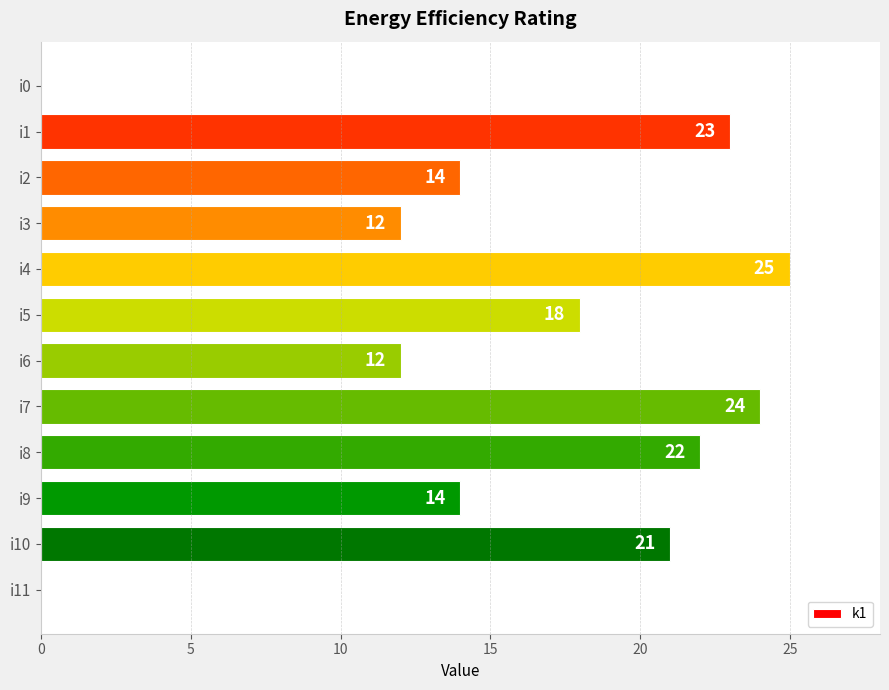

Reading bottom to top, list all the values displayed in this chart.

i11=0	i10=21	i9=14	i8=22	i7=24	i6=12	i5=18	i4=25	i3=12	i2=14	i1=23	i0=0